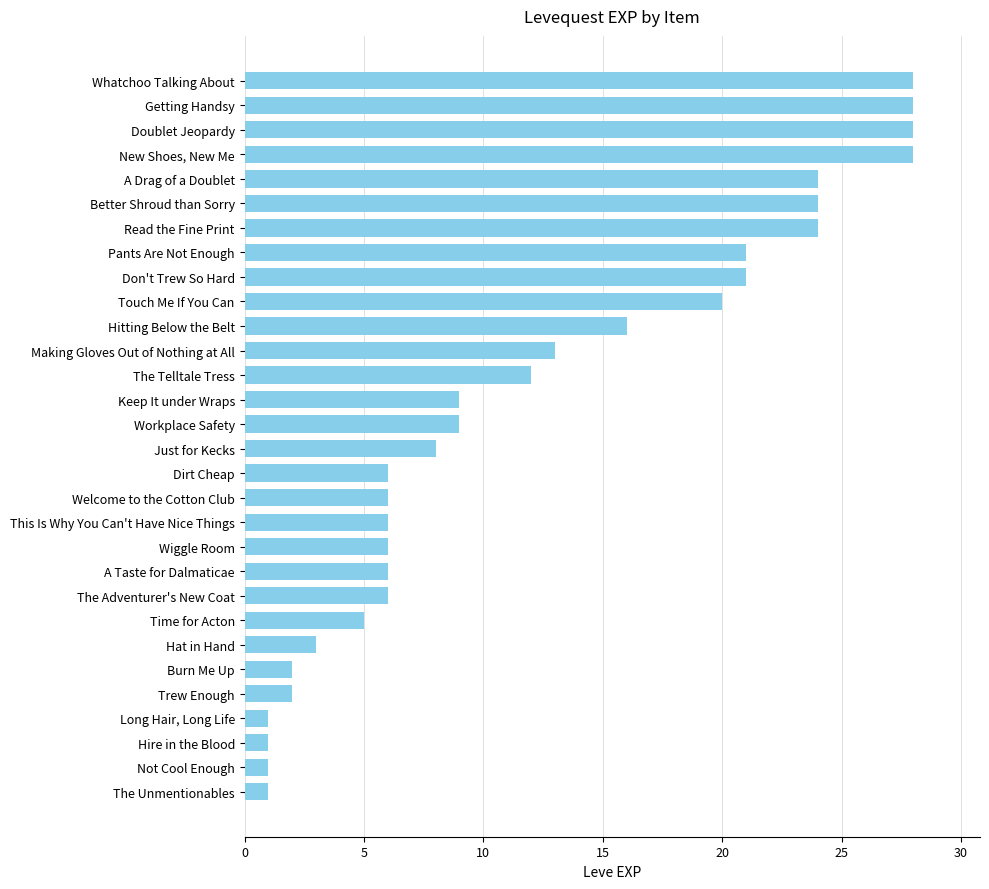

Reading bottom to top, list all the values displayed in this chart.

1	1	1	1	2	2	3	5	6	6	6	6	6	6	8	9	9	12	13	16	20	21	21	24	24	24	28	28	28	28